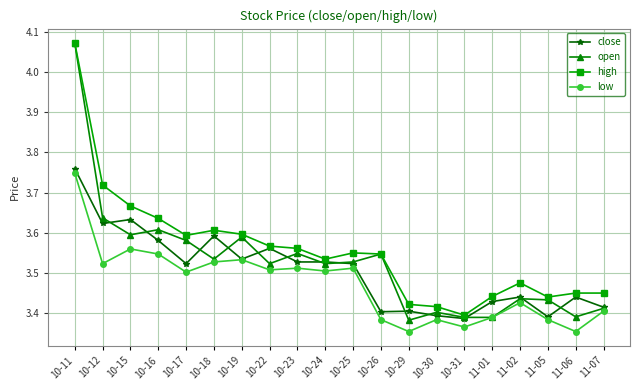

What are all the series names shown in the legend?

close, open, high, low